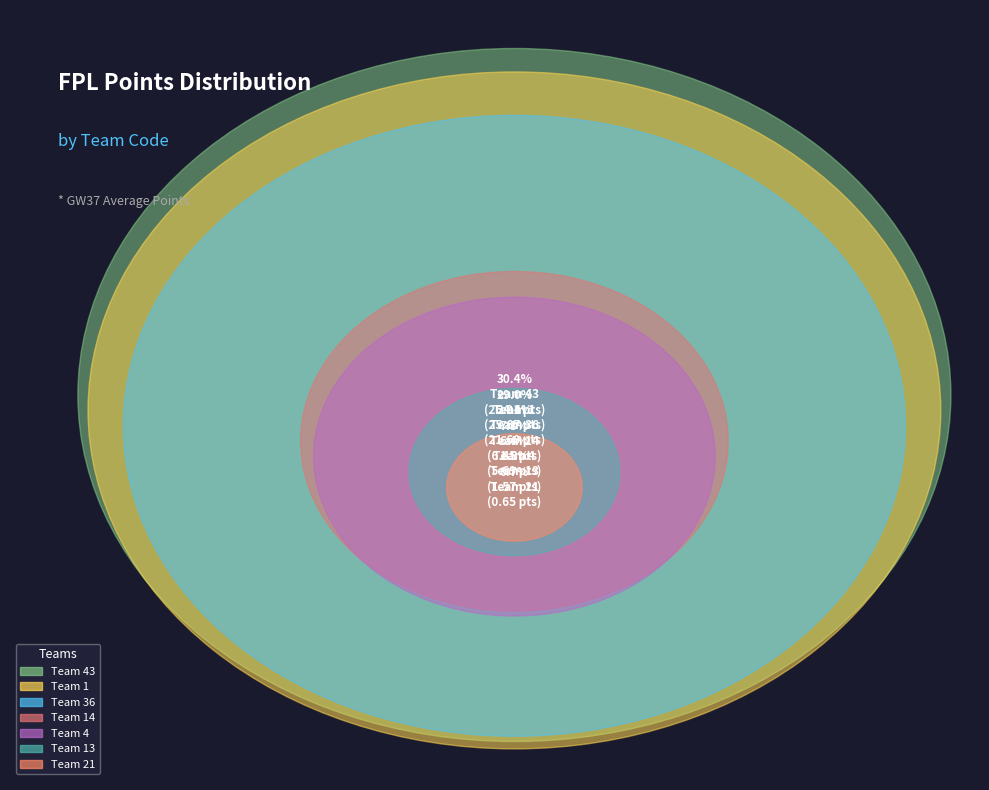

What percentage is NOT represented by 36?

91.3%